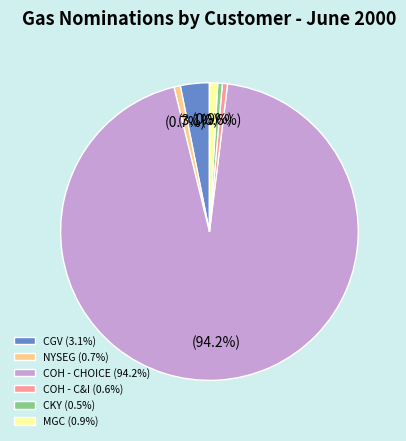

What portion of the pie excludes MGC (0.9%)?

99.1%